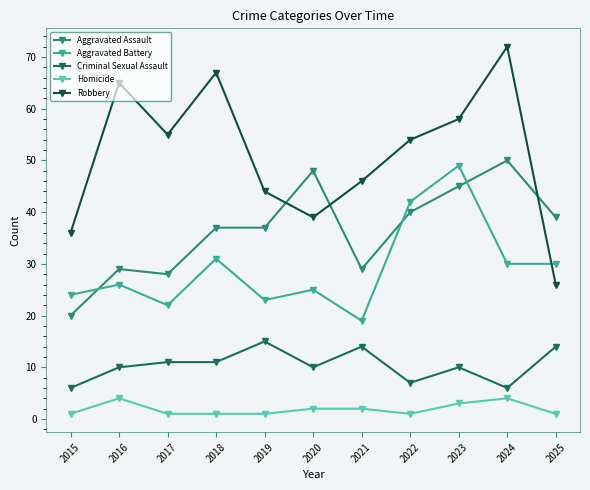

The Criminal Sexual Assault series shows 4 at 2025. True or false?

False